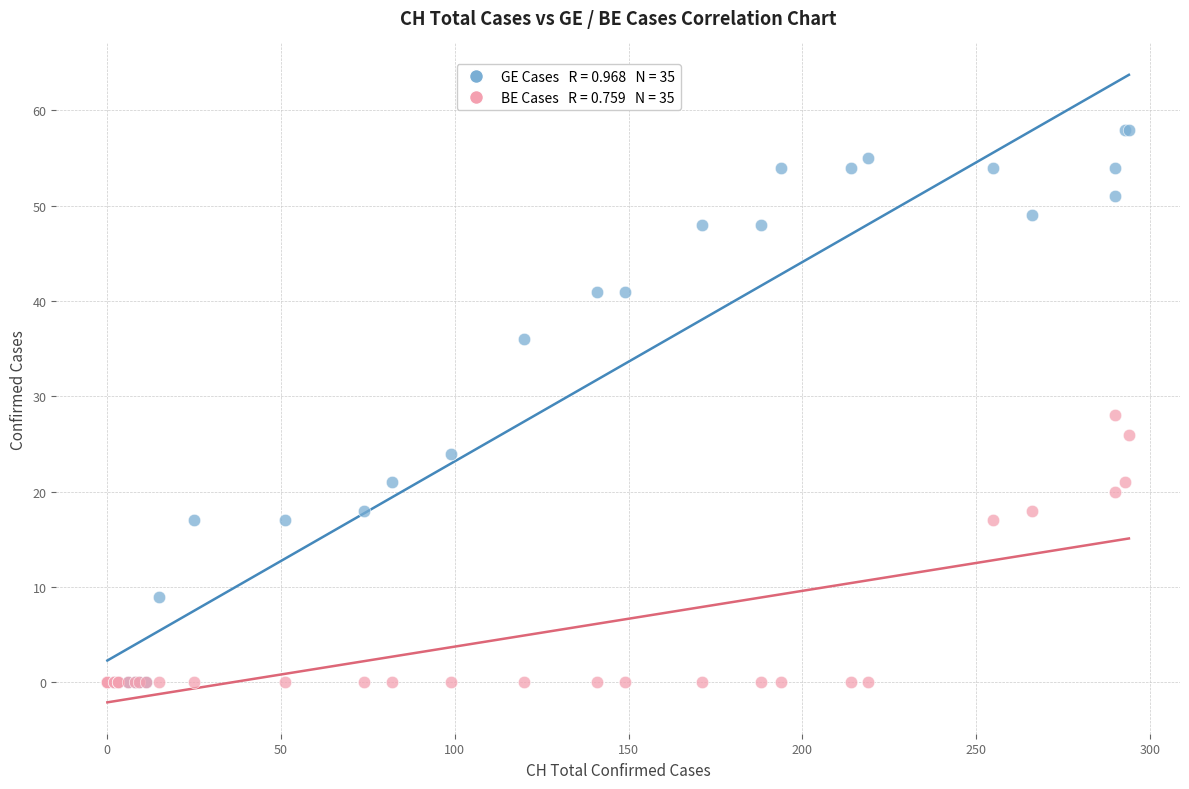

Across all series, what Y value is closest to 29?

28